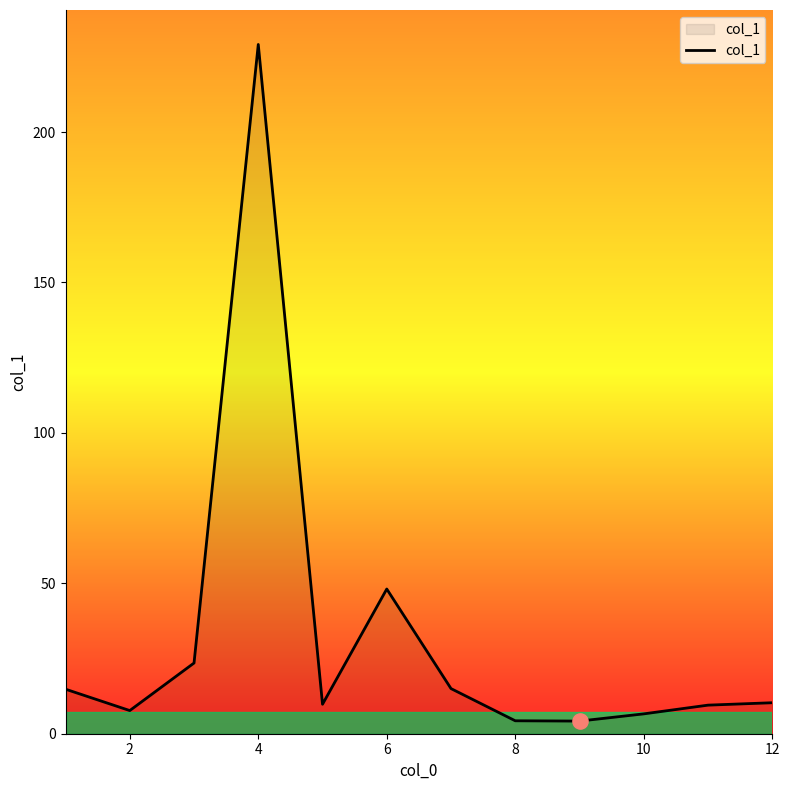

What is the difference between the maximum and minimum values?

224.9